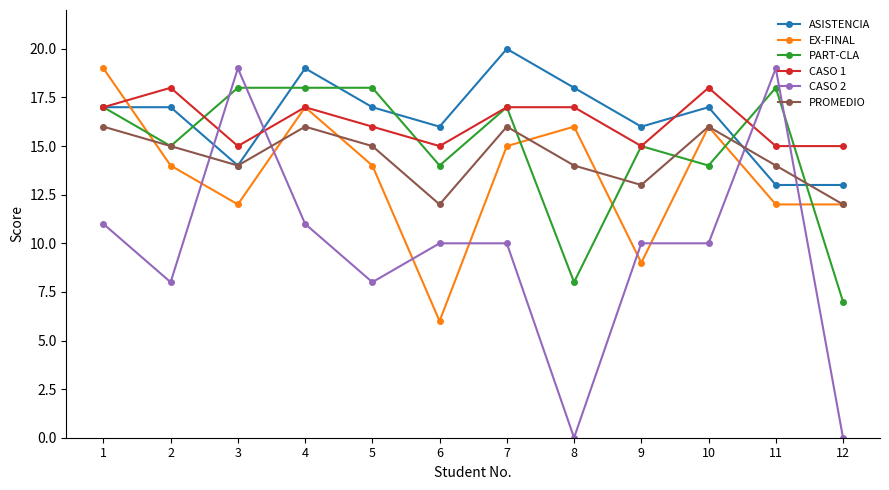

At how many categories does at least one series exceed 7?

12